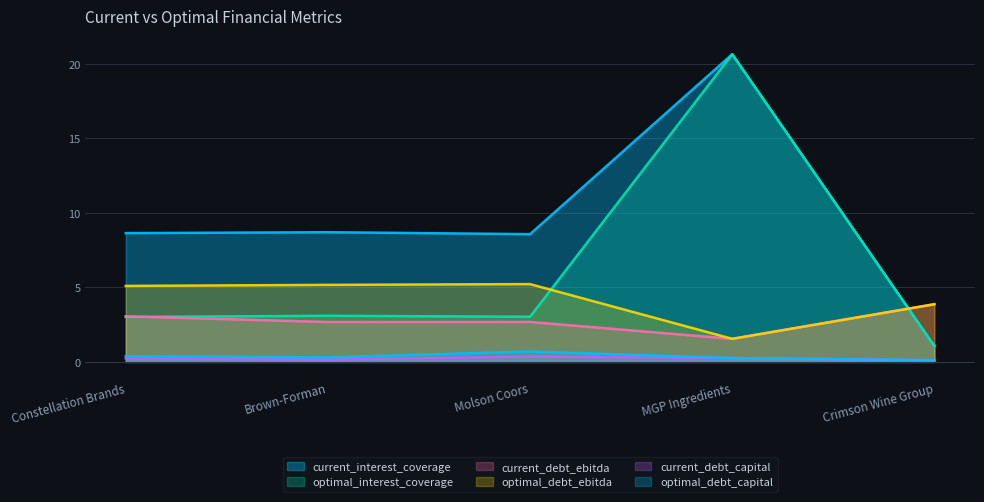

What is the label of the 4th point from the right?

Brown-Forman